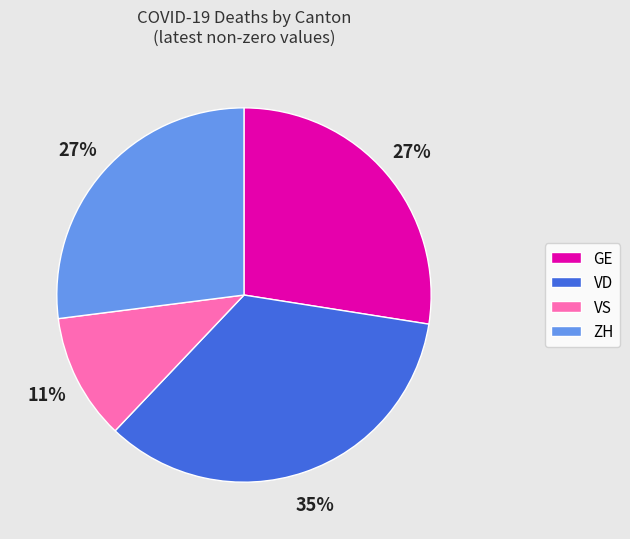

What is the ratio of the value at GE to the value at VS?

2.5